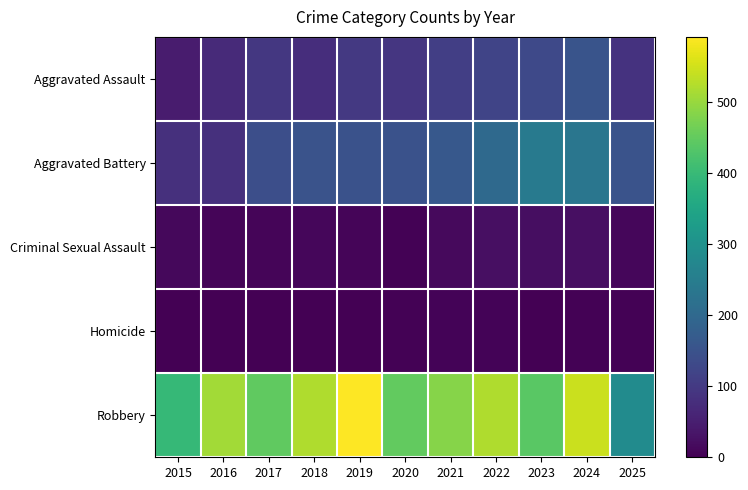

Which has a higher value, 2018 or 2021?

2021